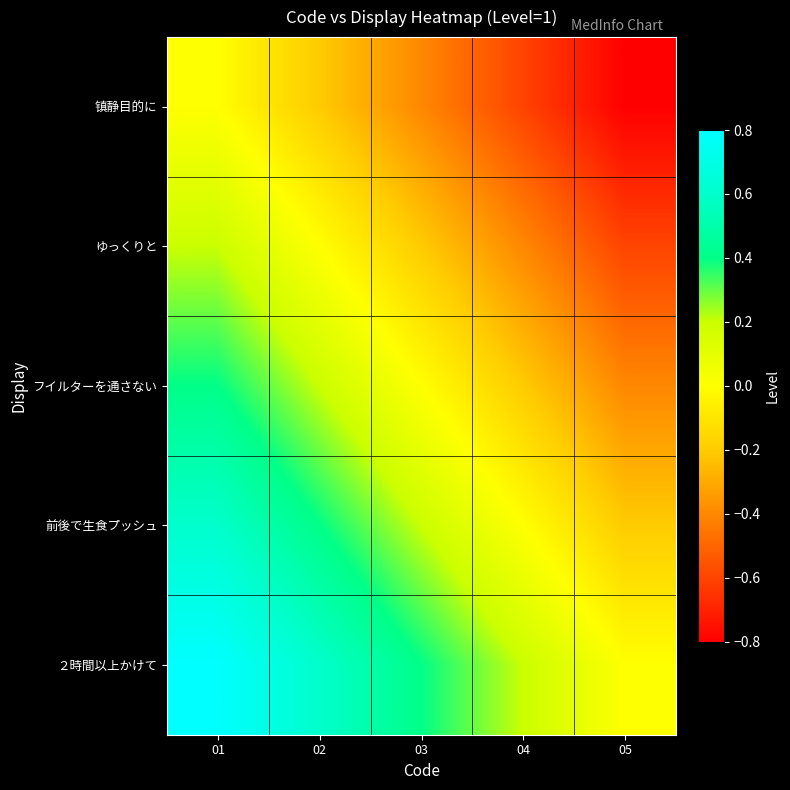

Rank the series at 04 from highest to lowest value.

２時間以上かけて, 前後で生食プッシュ, フイルターを通さない, ゆっくりと, 镇静目的に